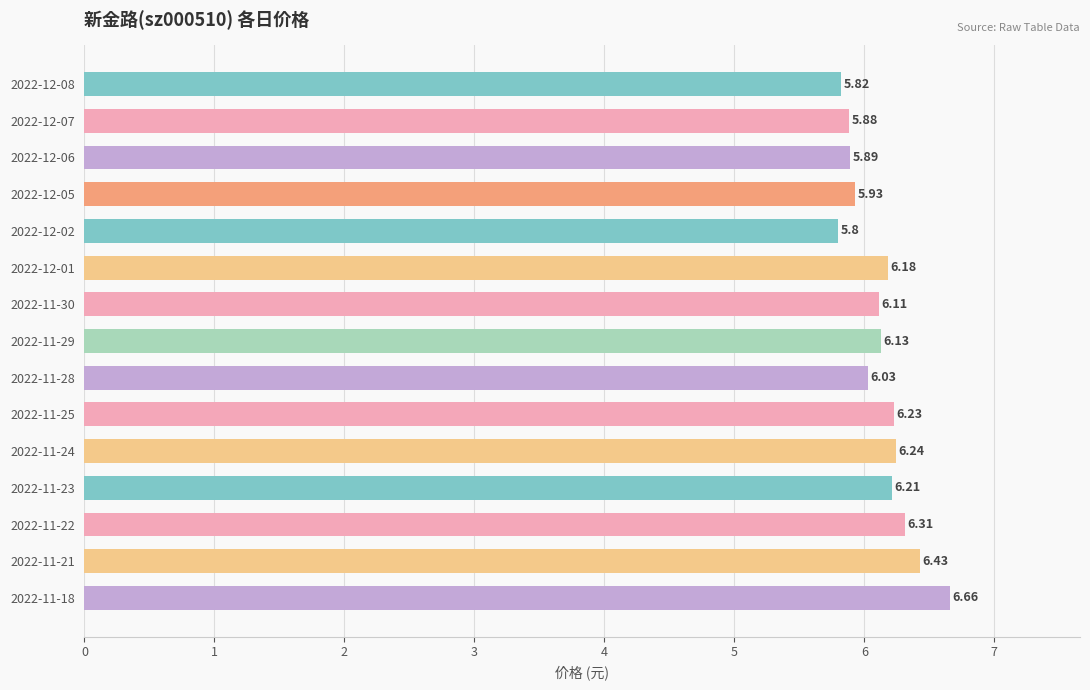

How many values are below 6?

5